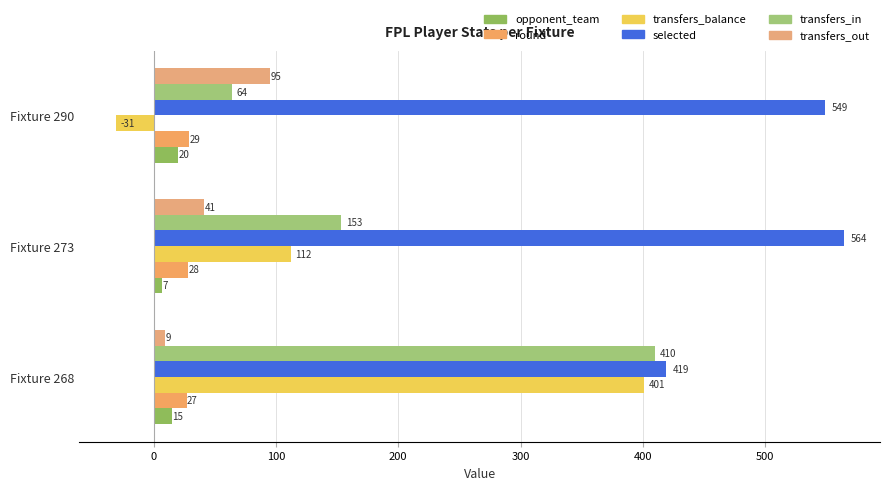

How many series are shown in this chart?

6